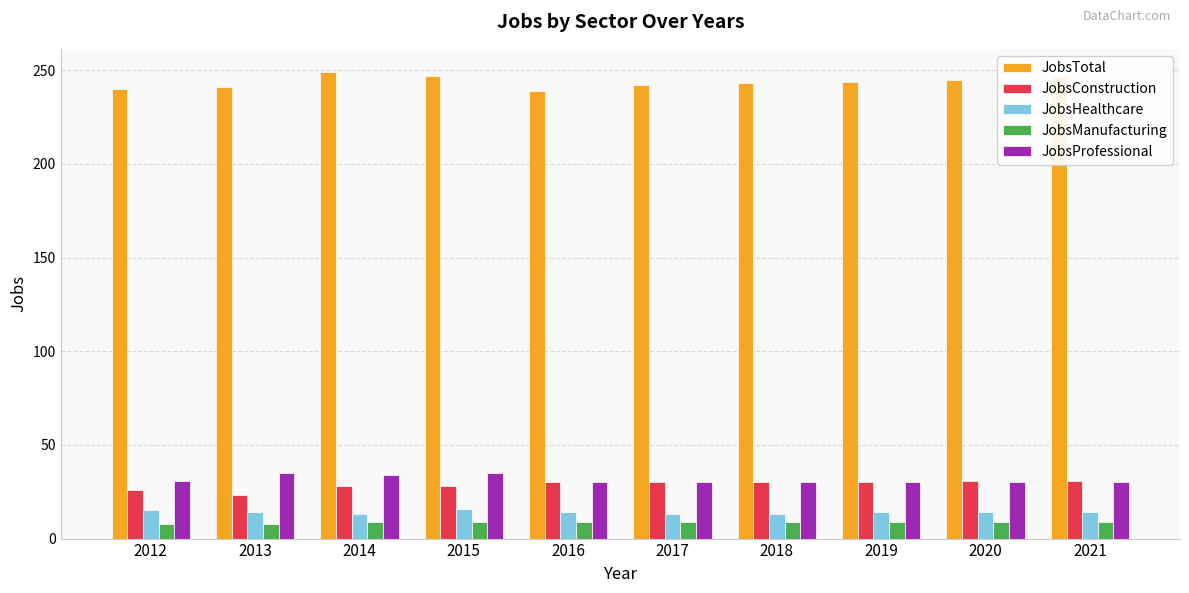

Which series has the largest total across all categories?

JobsTotal